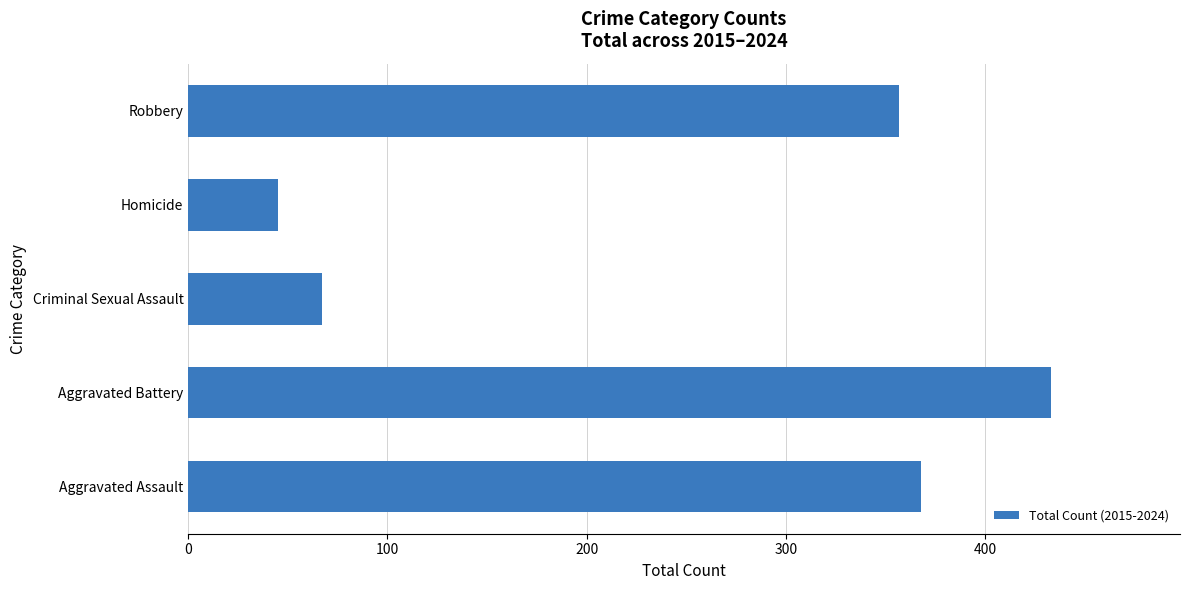

Which category has the highest value across all series?

Aggravated Battery